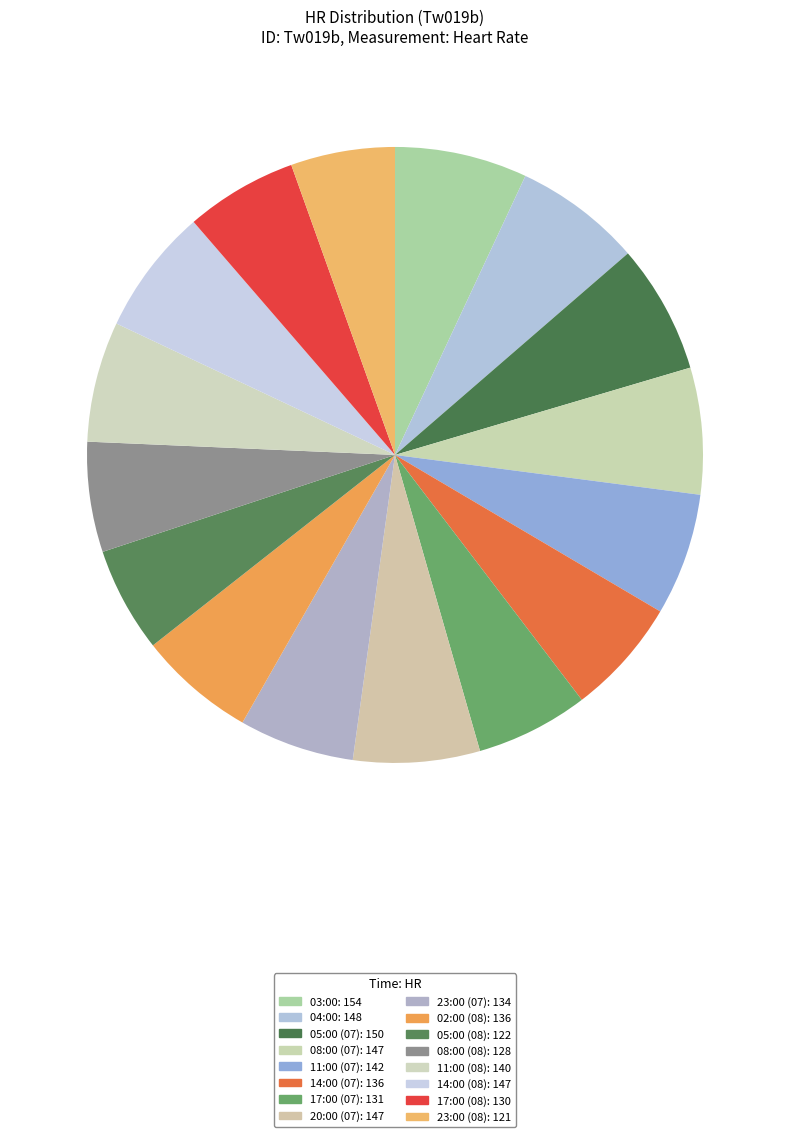

How many segments does this pie chart have?

16